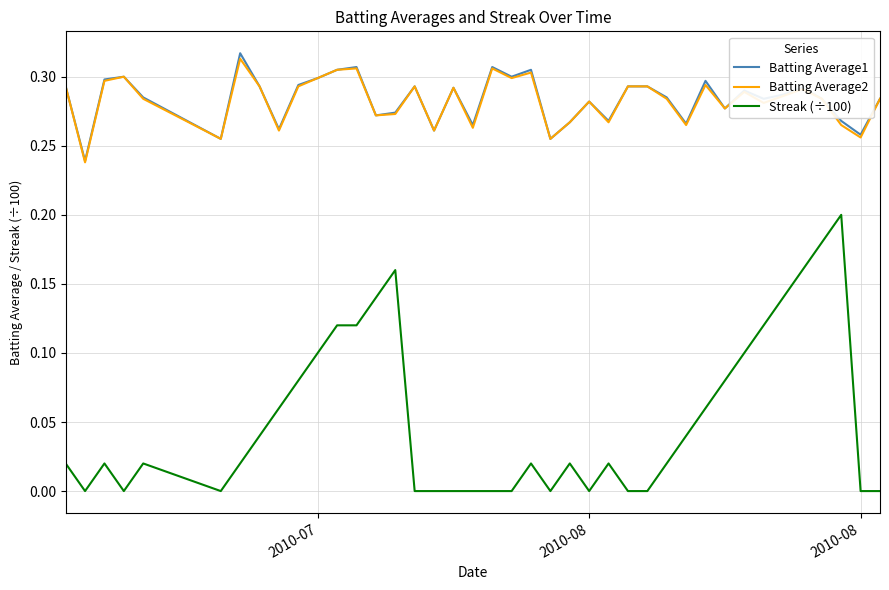

Which series has the widest spread of values?

Streak (÷100)